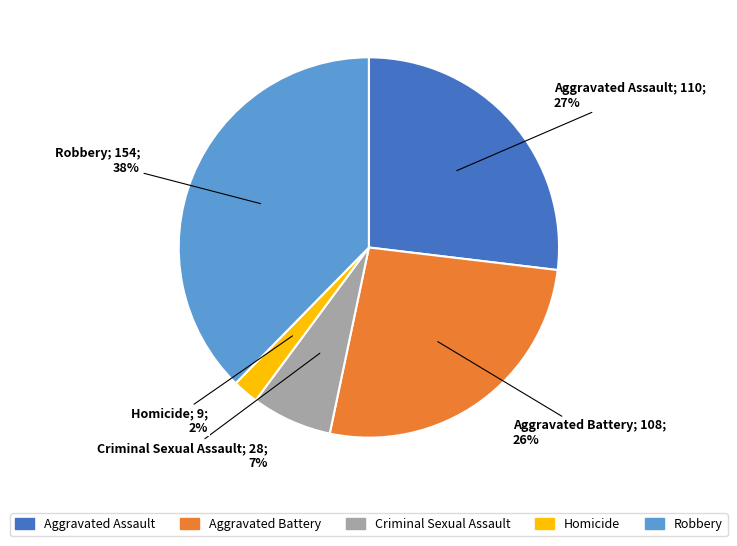

To the nearest percent, what is the difference between the Aggravated Battery and Homicide slice percentages?

24%